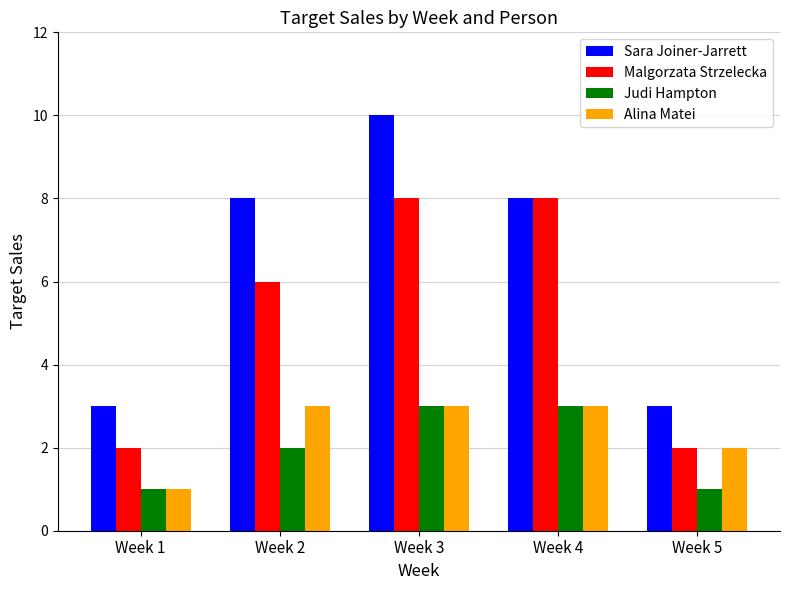

How many bars are there in each group?

4